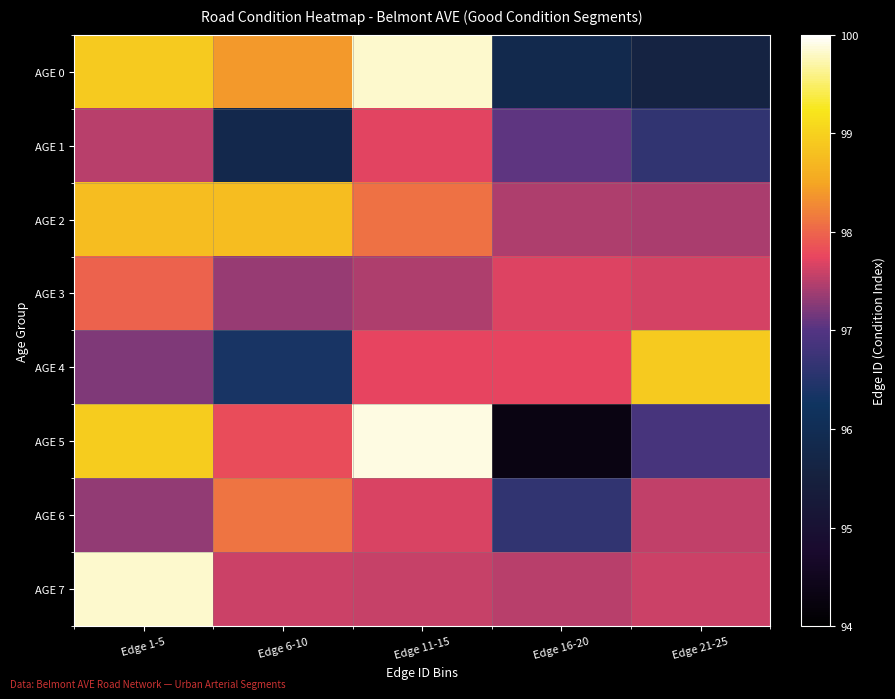

What is the smallest value displayed?

94.3